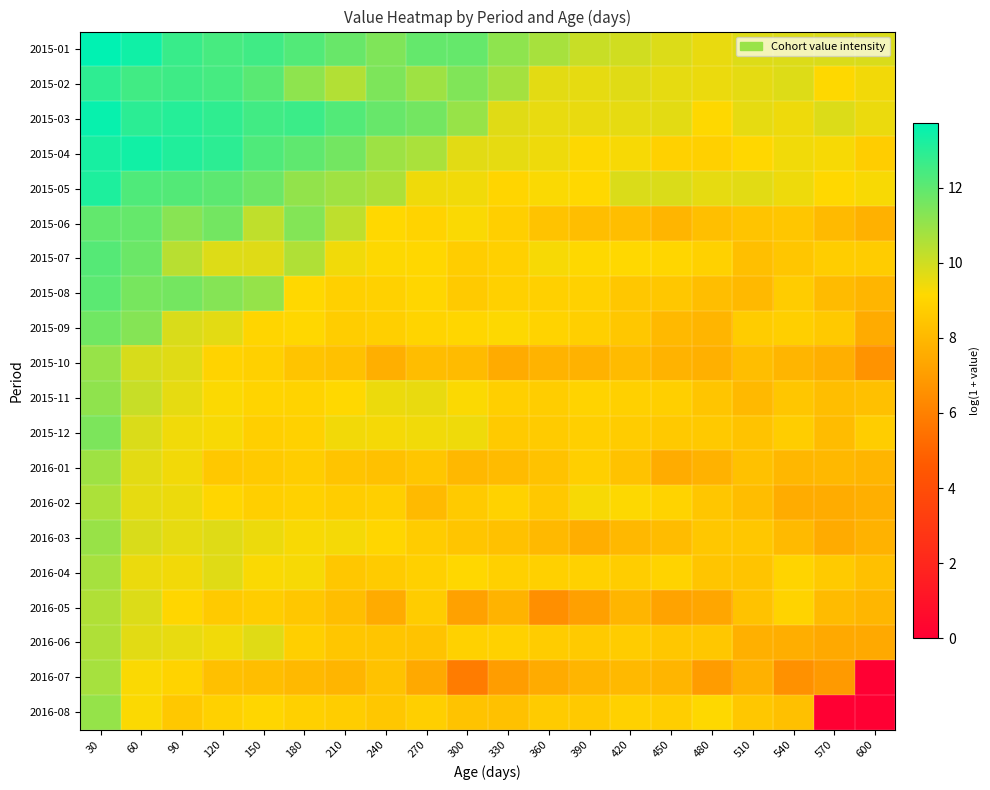

Reading left to right, extract all data points from this chart.

2015-01: 30=13.7	60=13.4	90=12.7	120=12.4	150=12.6	180=12.2	210=11.8	240=11.4	270=11.9	300=11.9	330=11.2	360=10.7	390=10.1	420=10.0	450=9.8	480=9.5	510=9.7	540=9.8	570=9.8	600=9.8
2015-02: 30=12.9	60=12.5	90=12.6	120=12.5	150=12.1	180=11.2	210=10.5	240=11.4	270=10.9	300=11.4	330=10.8	360=9.6	390=9.6	420=9.7	450=9.6	480=9.5	510=9.6	540=9.7	570=9.2	600=9.4
2015-03: 30=13.6	60=12.9	90=13.0	120=12.9	150=12.5	180=12.6	210=12.2	240=11.9	270=11.6	300=11.0	330=9.7	360=9.6	390=9.5	420=9.6	450=9.6	480=9.2	510=9.6	540=9.5	570=9.8	600=9.5
2015-04: 30=13.3	60=13.4	90=13.1	120=12.9	150=12.3	180=12.0	210=11.6	240=10.9	270=10.7	300=9.7	330=9.6	360=9.5	390=9.2	420=9.3	450=8.9	480=8.8	510=9.1	540=9.4	570=9.3	600=8.7
2015-05: 30=13.2	60=12.3	90=12.2	120=12.1	150=11.7	180=11.1	210=10.8	240=10.6	270=9.4	300=9.4	330=9.0	360=9.2	390=9.1	420=9.8	450=9.8	480=9.6	510=9.6	540=9.5	570=9.1	600=9.3
2015-06: 30=12.0	60=11.9	90=11.3	120=11.6	150=10.3	180=11.4	210=10.3	240=9.1	270=9.0	300=9.2	330=8.8	360=8.4	390=8.2	420=8.2	450=7.9	480=8.3	510=8.4	540=8.5	570=8.1	600=7.7
2015-07: 30=12.2	60=11.8	90=10.4	120=9.8	150=9.7	180=10.6	210=9.4	240=9.2	270=9.1	300=8.8	330=8.9	360=9.3	390=9.2	420=9.1	450=9.1	480=8.9	510=8.3	540=8.5	570=8.7	600=8.7
2015-08: 30=12.1	60=11.6	90=11.6	120=11.3	150=11.0	180=9.1	210=8.8	240=8.9	270=9.1	300=8.7	330=8.8	360=8.9	390=8.9	420=8.5	450=8.5	480=8.2	510=8.0	540=8.7	570=8.1	600=7.9
2015-09: 30=11.7	60=11.3	90=9.8	120=9.6	150=9.0	180=9.1	210=8.8	240=8.8	270=9.0	300=9.1	330=9.2	360=8.9	390=8.8	420=8.5	450=8.0	480=7.9	510=8.7	540=8.8	570=8.6	600=7.5
2015-10: 30=11.0	60=9.8	90=9.7	120=9.0	150=8.9	180=8.4	210=8.3	240=7.7	270=8.2	300=8.1	330=7.5	360=7.8	390=7.8	420=8.1	450=7.8	480=7.7	510=8.2	540=7.9	570=7.7	600=6.7
2015-11: 30=11.1	60=10.2	90=9.6	120=9.2	150=9.0	180=8.9	210=9.1	240=9.5	270=9.5	300=9.2	330=8.8	360=8.8	390=9.0	420=8.9	450=8.8	480=8.5	510=8.0	540=8.5	570=8.2	600=8.3
2015-12: 30=11.5	60=9.8	90=9.4	120=9.2	150=8.8	180=8.9	210=9.4	240=9.3	270=9.4	300=9.4	330=8.6	360=8.7	390=8.8	420=8.7	450=8.6	480=8.6	510=8.4	540=8.7	570=8.1	600=8.8
2016-01: 30=10.9	60=9.6	90=9.4	120=8.6	150=8.6	180=8.8	210=8.4	240=8.3	270=8.5	300=8.0	330=8.1	360=8.4	390=8.8	420=8.3	450=7.6	480=7.8	510=8.3	540=7.9	570=8.0	600=7.9
2016-02: 30=10.6	60=9.6	90=9.5	120=9.1	150=8.8	180=8.9	210=8.7	240=8.8	270=8.0	300=8.6	330=8.9	360=8.6	390=9.3	420=9.2	450=8.9	480=8.5	510=8.2	540=7.5	570=7.6	600=7.6
2016-03: 30=11.0	60=9.8	90=9.6	120=9.7	150=9.5	180=9.3	210=9.3	240=9.0	270=8.7	300=8.5	330=8.3	360=8.0	390=7.6	420=8.0	450=8.1	480=8.5	510=8.5	540=8.1	570=7.5	600=7.8
2016-04: 30=10.7	60=9.5	90=9.4	120=9.7	150=9.2	180=9.3	210=8.5	240=8.7	270=8.8	300=9.1	330=8.9	360=8.8	390=8.9	420=8.7	450=9.0	480=8.5	510=8.4	540=9.0	570=8.6	600=8.3
2016-05: 30=10.6	60=9.8	90=9.1	120=8.6	150=8.7	180=8.5	210=8.2	240=7.5	270=8.7	300=7.2	330=7.8	360=6.5	390=7.1	420=7.9	450=7.3	480=7.3	510=8.4	540=8.9	570=8.1	600=7.9
2016-06: 30=10.6	60=9.7	90=9.5	120=9.4	150=9.7	180=8.8	210=8.5	240=8.5	270=8.4	300=8.9	330=8.9	360=8.7	390=8.6	420=8.7	450=8.5	480=8.5	510=7.7	540=7.6	570=7.5	600=7.4
2016-07: 30=10.7	60=9.2	90=9.0	120=8.3	150=8.2	180=8.0	210=7.9	240=8.4	270=7.5	300=5.9	330=7.0	360=7.5	390=7.9	420=8.0	450=7.9	480=7.0	510=7.7	540=6.6	570=6.9	600=0.0
2016-08: 30=11.0	60=9.2	90=8.6	120=8.9	150=9.1	180=8.8	210=8.8	240=8.5	270=8.8	300=8.4	330=8.3	360=8.7	390=8.6	420=8.9	450=8.8	480=9.2	510=8.5	540=8.3	570=0.0	600=0.0